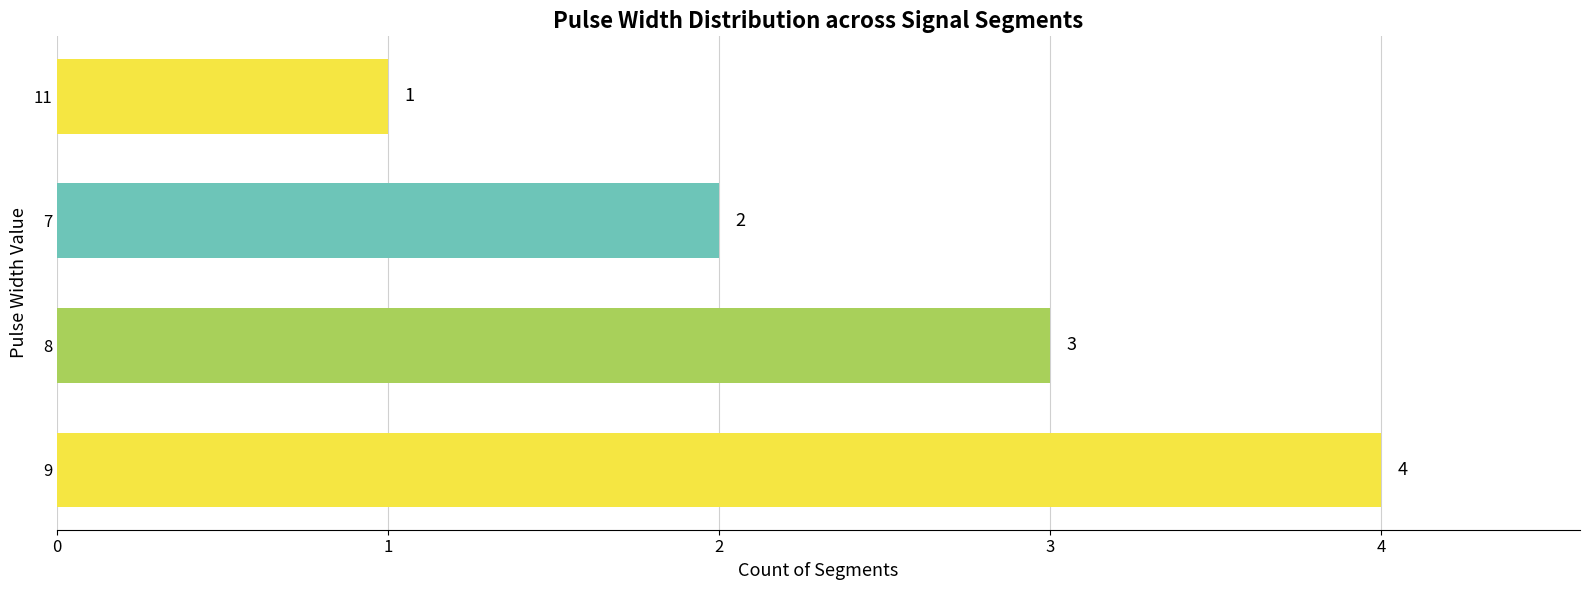

What is the ratio of the value at 9 to the value at 7?

2.0